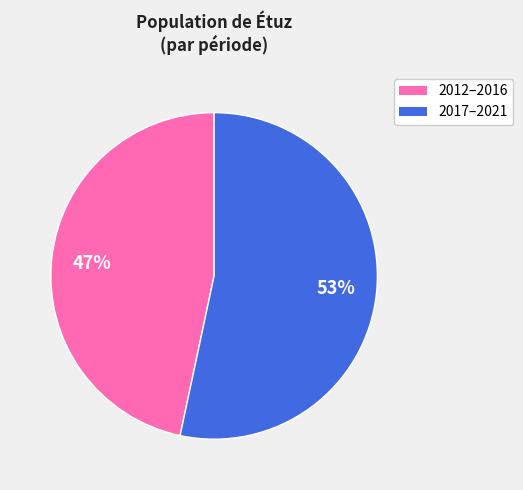

To the nearest percent, what is the average slice percentage?

50%